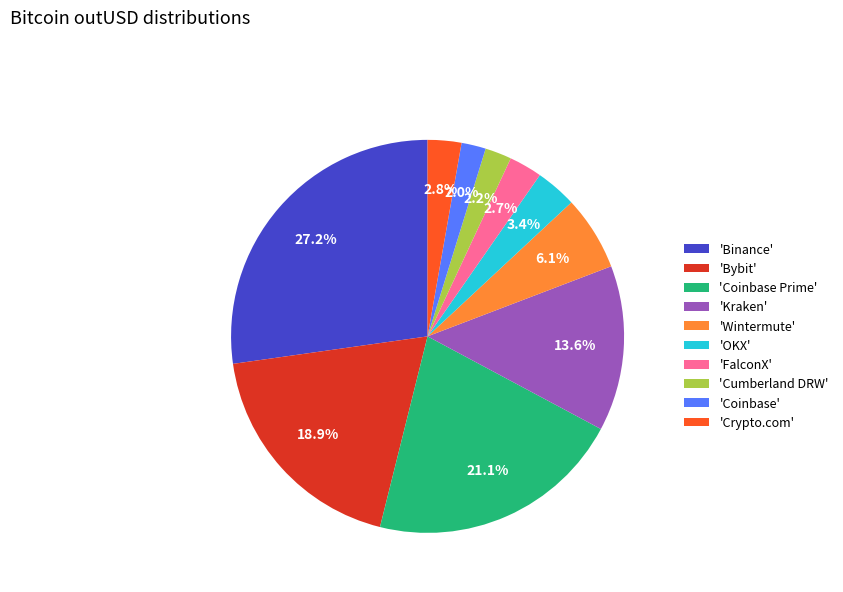

Approximately how many times larger is the value at 'Cumberland DRW' compared to 'Crypto.com'?

0.8